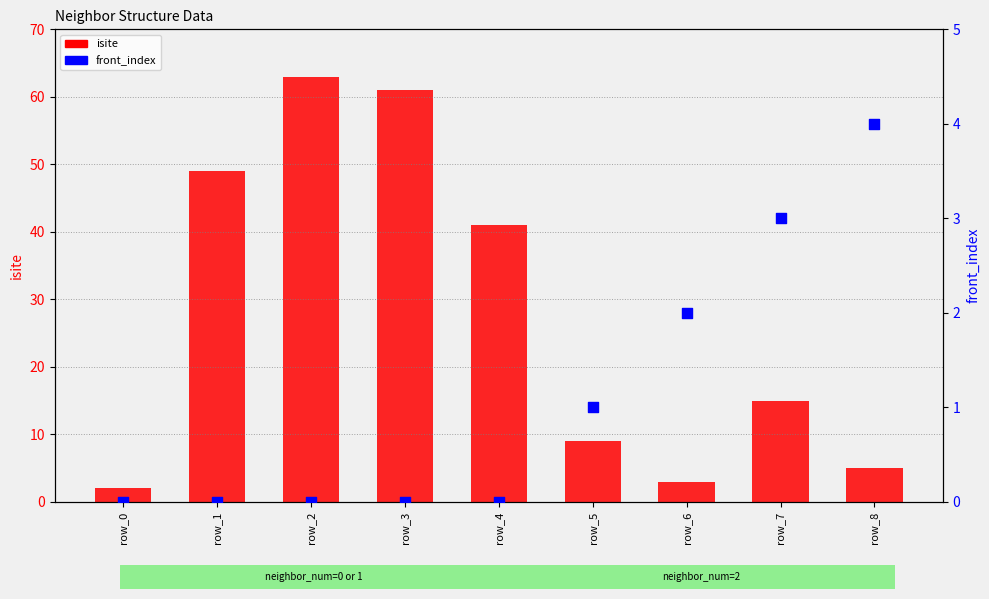

Which series reaches the minimum Y coordinate?

front_index